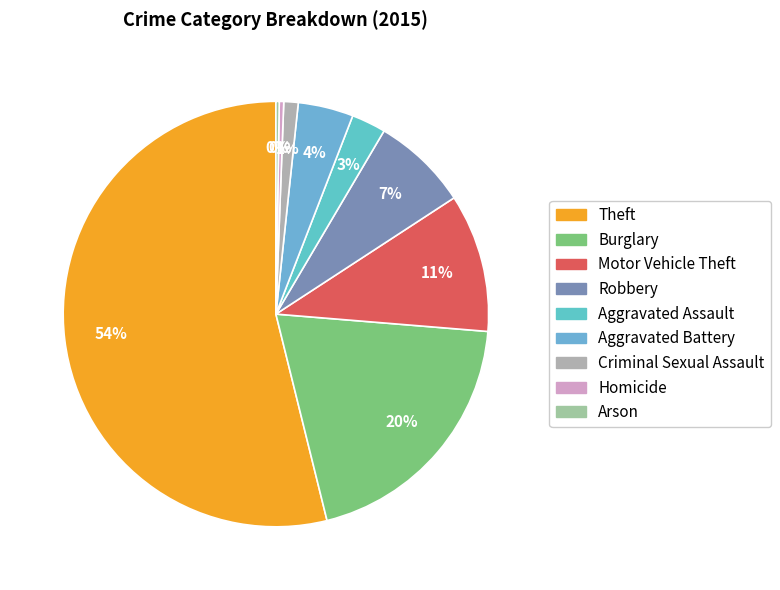

What portion of the pie excludes Homicide?

99.7%